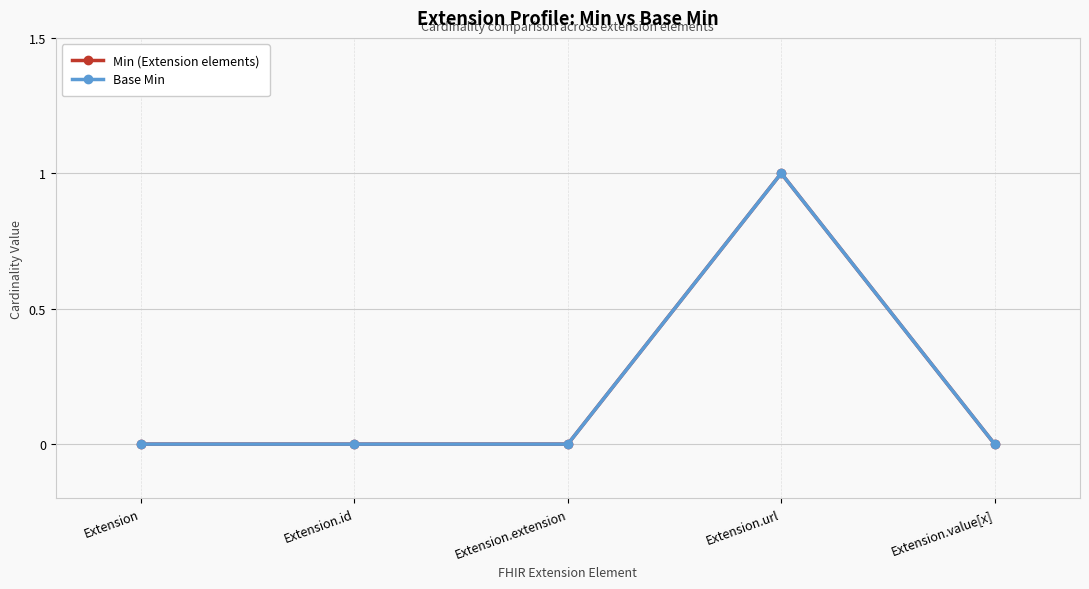

Is this an area chart (filled region under the line)?

No